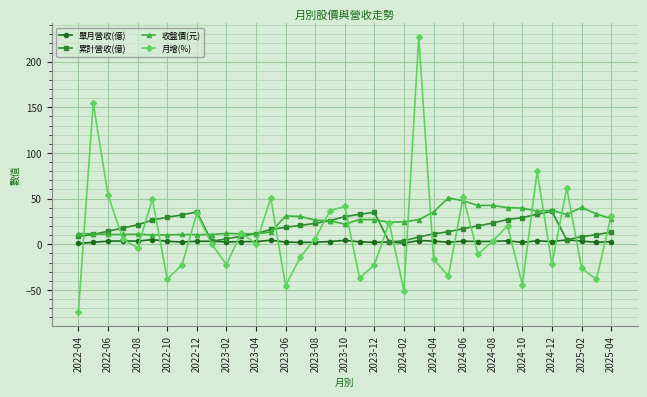

What is the value of the 月增(%) point at the 30th from the left?

20.2